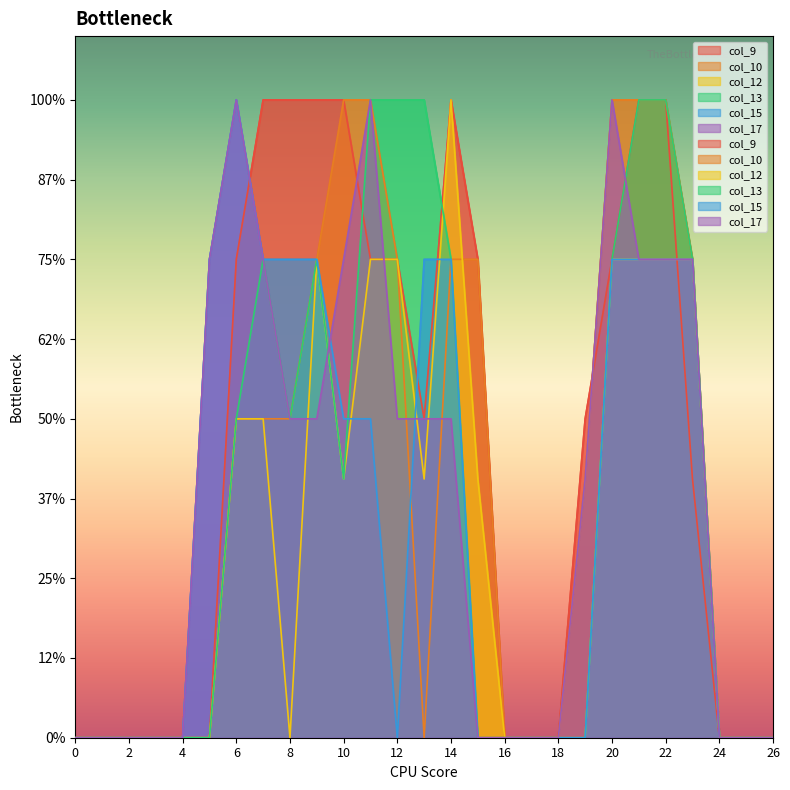

True or false: col_10 has more than 1 points higher than both neighbors.

False